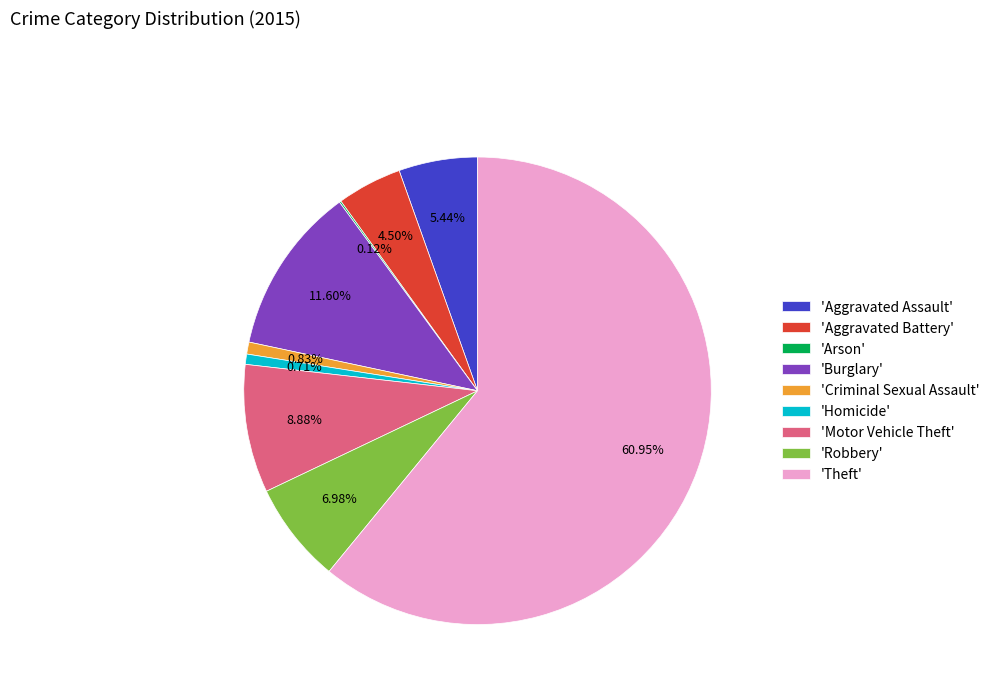

Which category has the biggest portion of the pie?

'Theft'